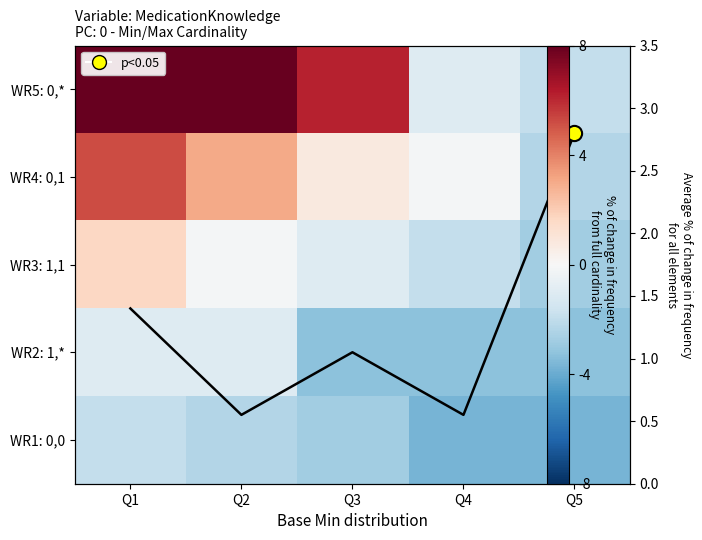

How many data points does each series have?

5